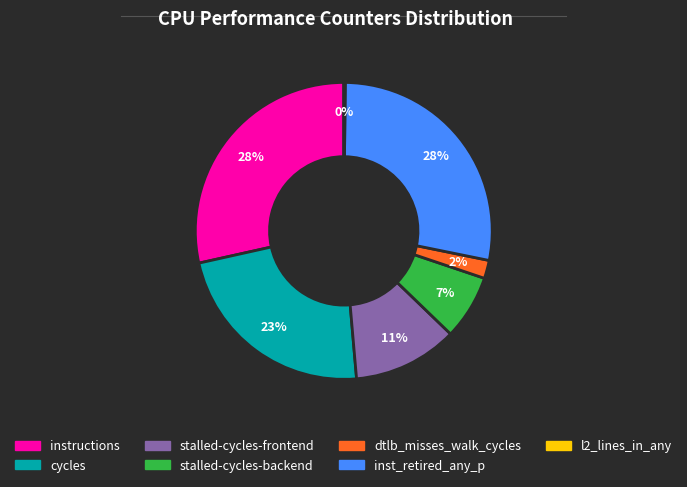

Does any single category account for the majority?

No